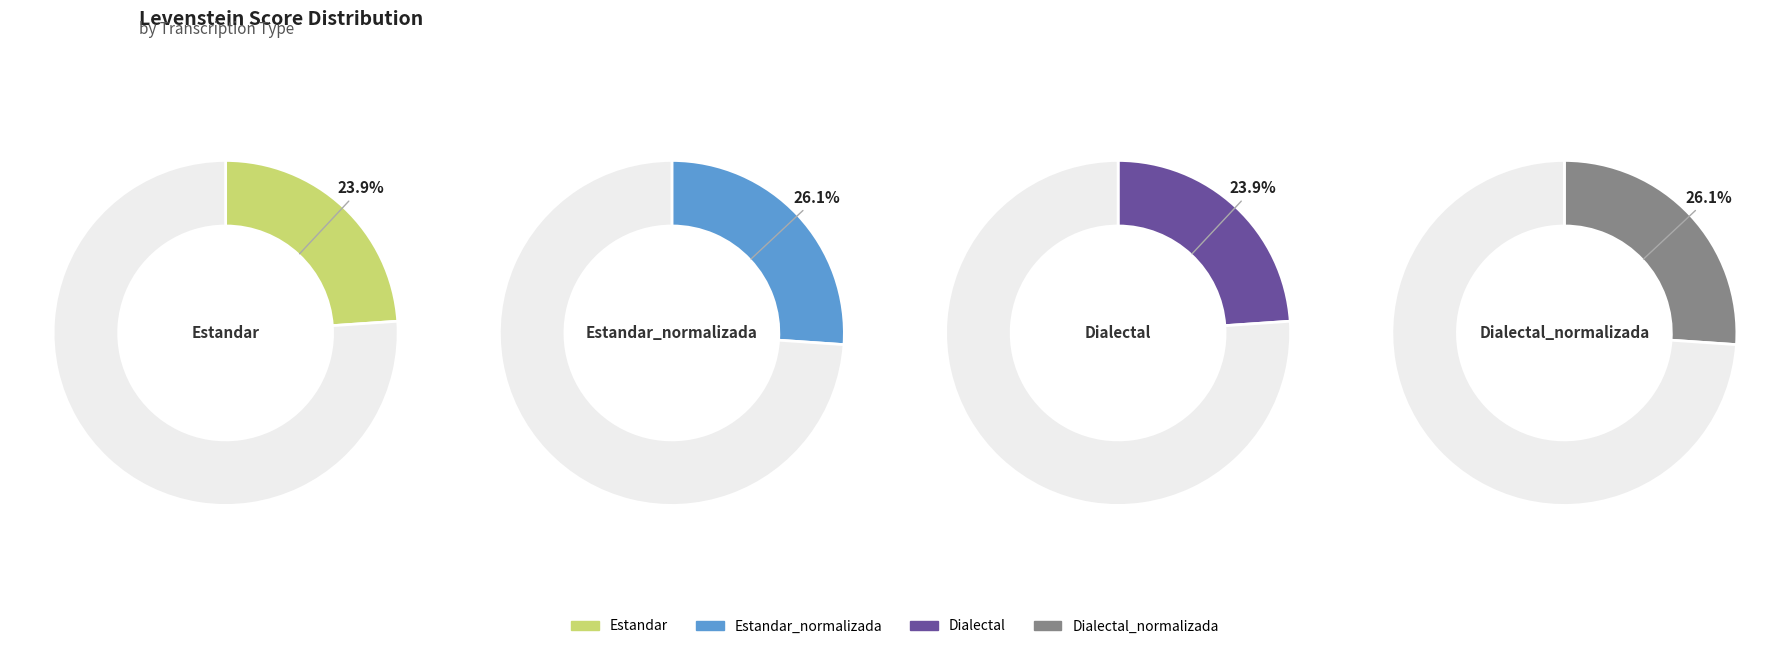

Does Dialectal_normalizada account for over 50% of the chart?

No